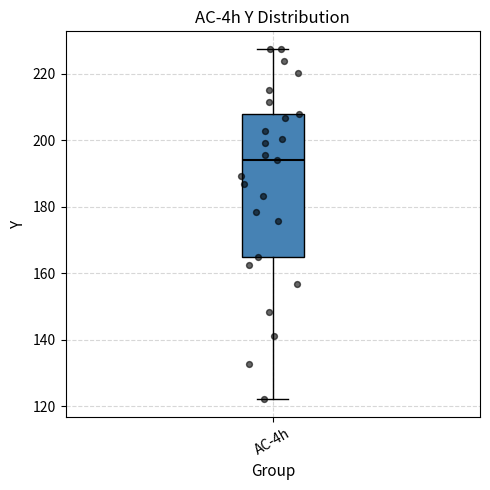

Transcribe this box plot: give where the median line is, the range the box spans, and where the two whiskers end, as read against the y-axis. The values are not printed on the chart, so give them approximately, as read against the axis.

median 194, box 164 to 208, whiskers 122 to 228